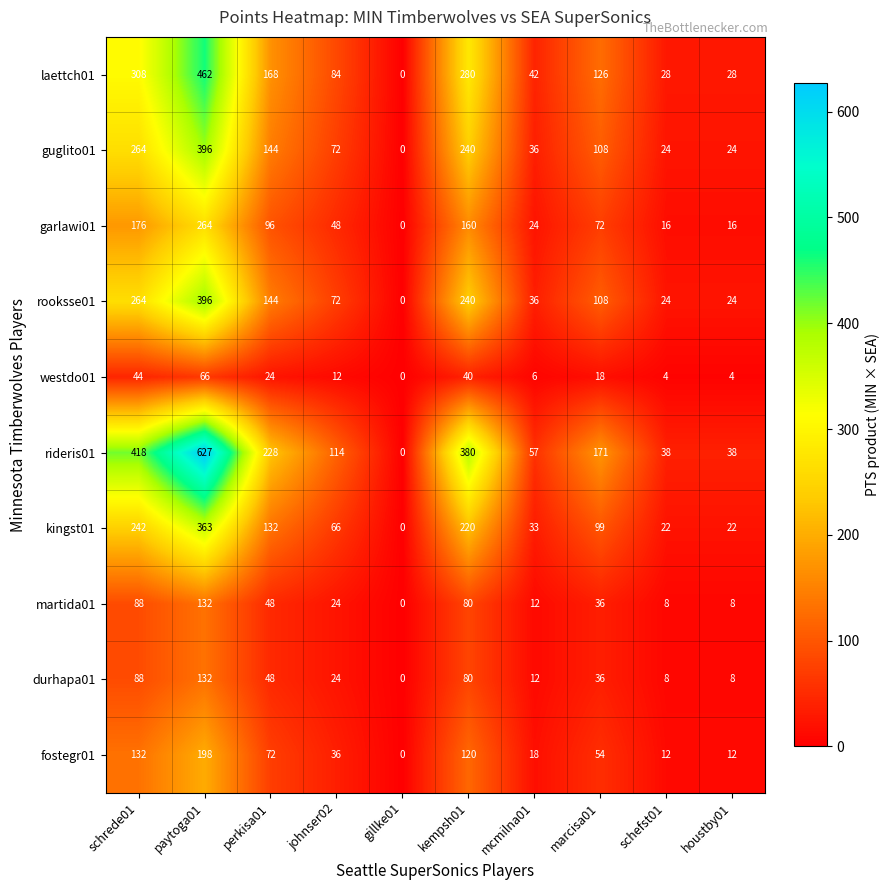

Is it true that garlawi01 equals 438 at paytoga01?

False